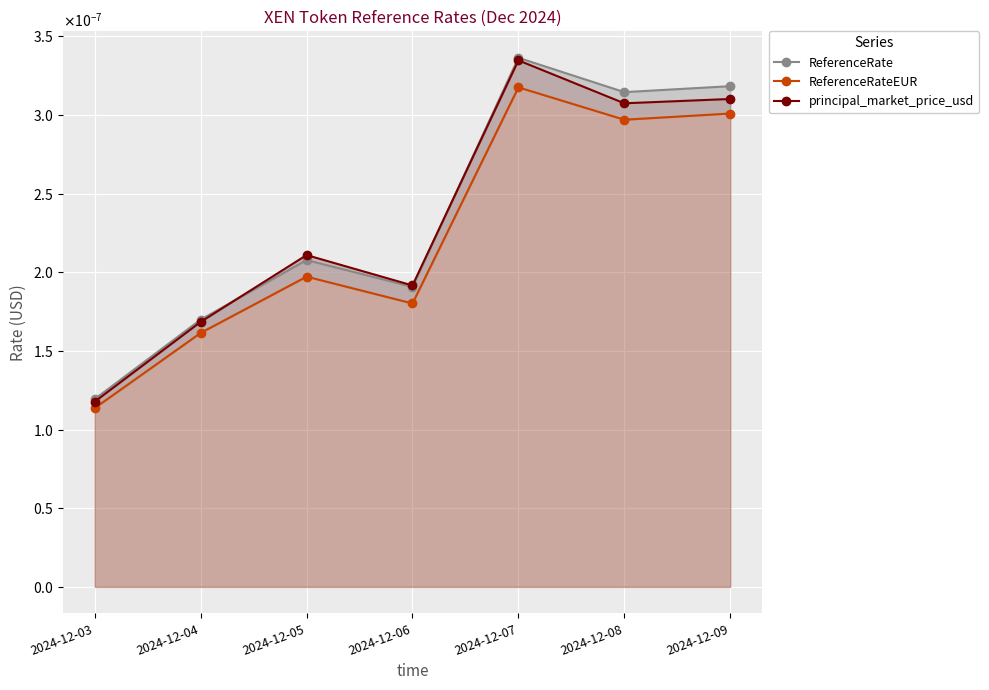

How many ReferenceRateEUR values are between 0 and 1?

7